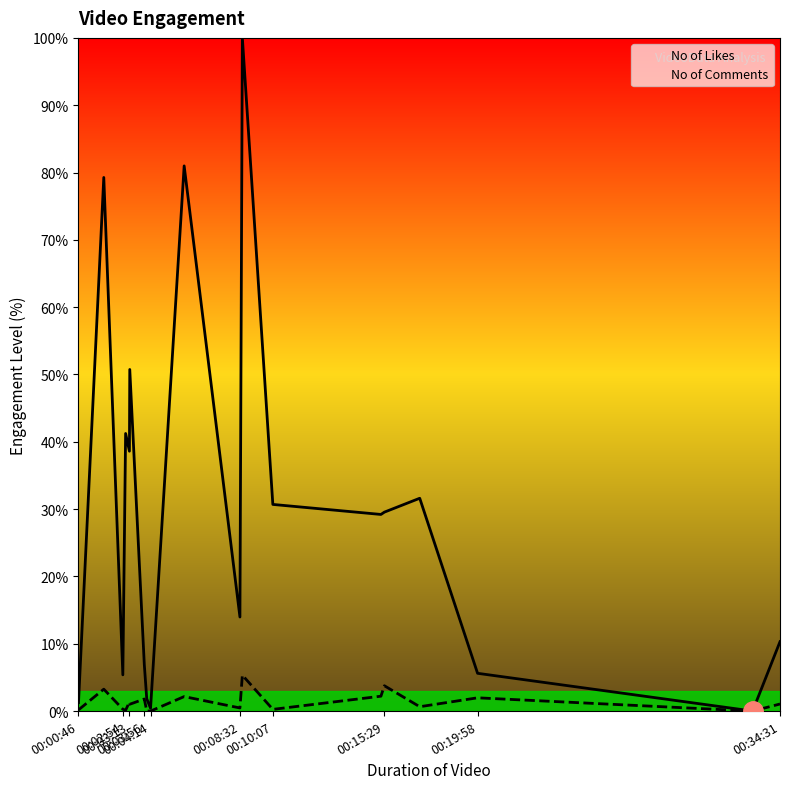

The No of Comments series shows 0.3 at 12. True or false?

True